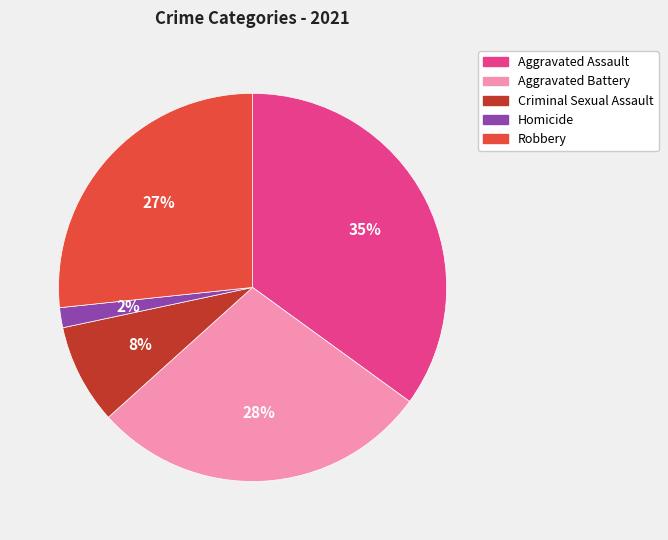

The Robbery slice represents 18% of the pie. True or false?

False